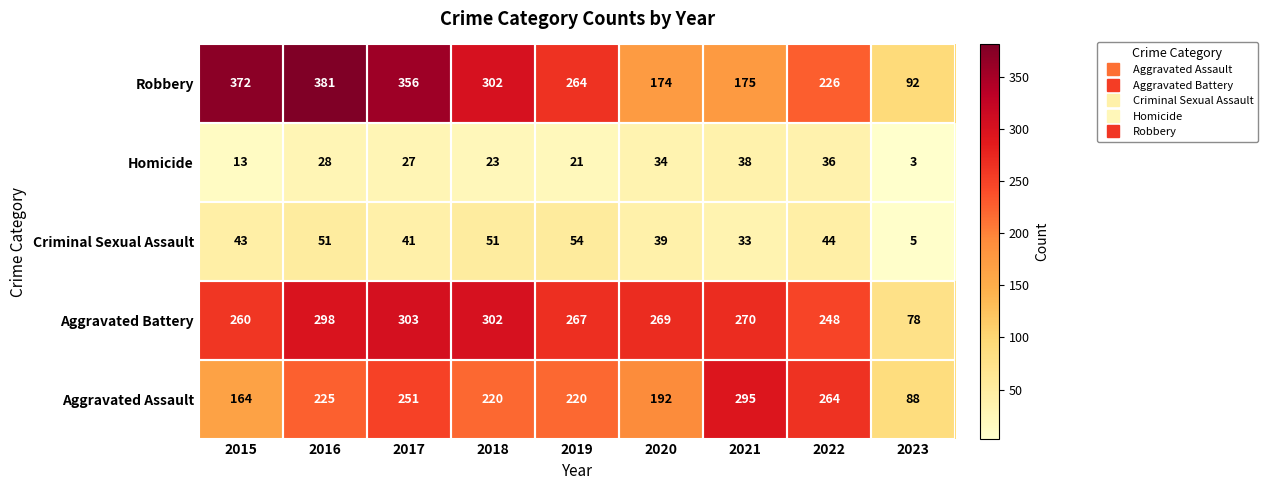

What is the difference between the Robbery values at 2018 and 2019?

38